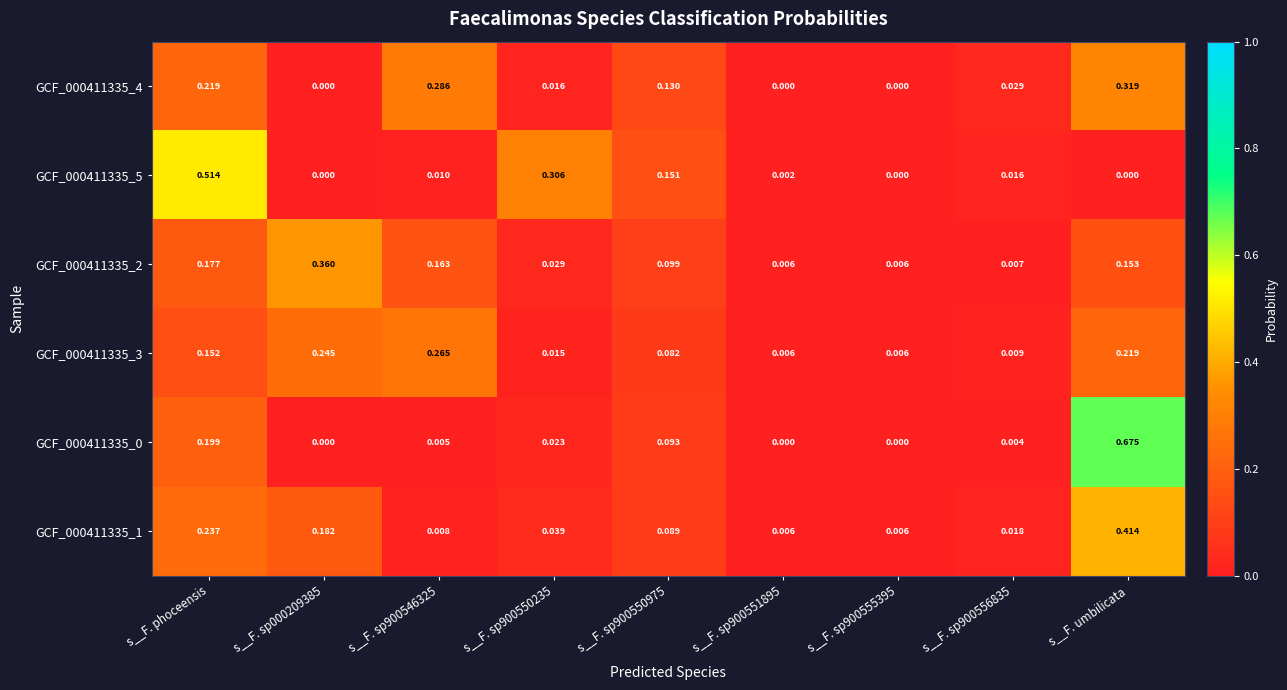

At which category is the sum across all series the highest?

s__F. umbilicata